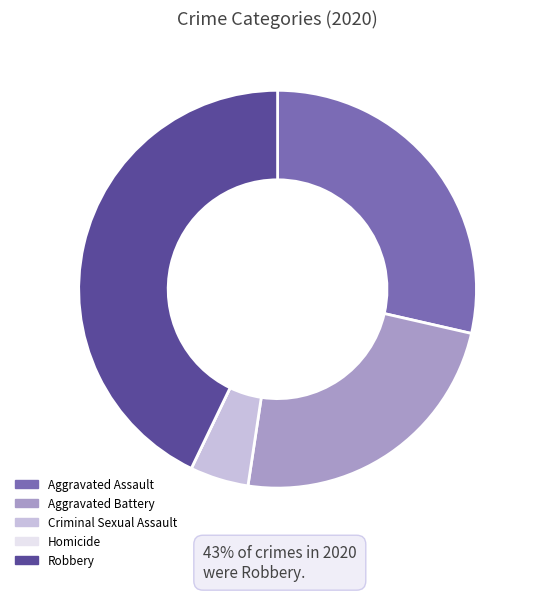

What is the ratio of the value at Aggravated Assault to the value at Criminal Sexual Assault?

6.0